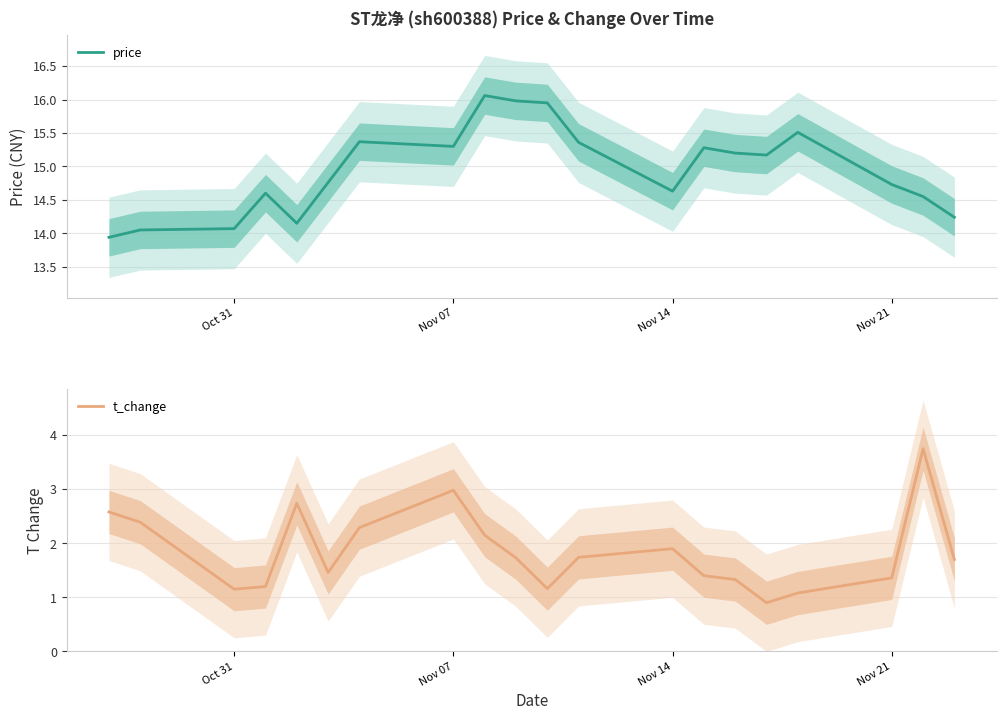

How many lines are shown in the chart?

2